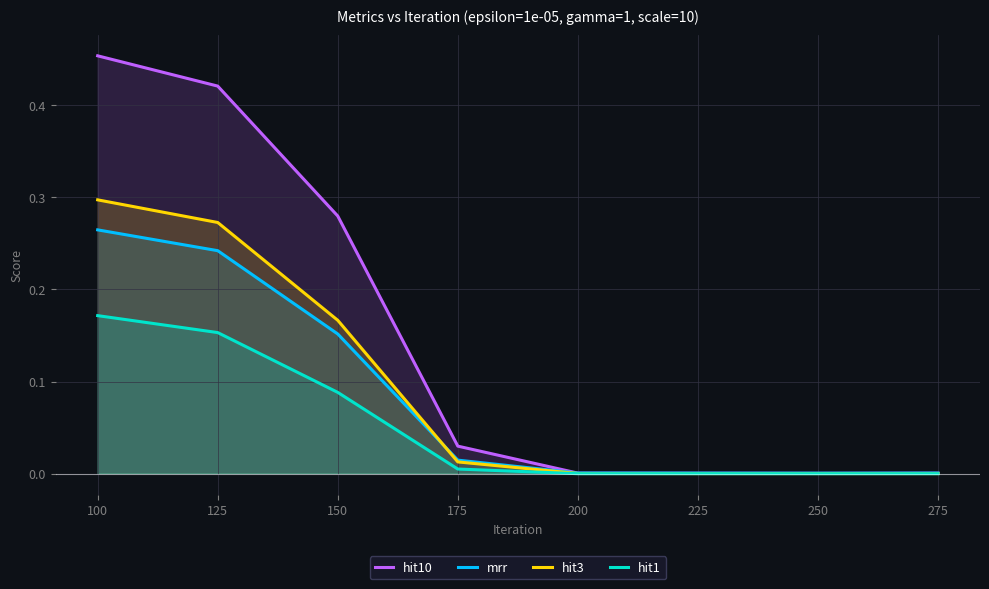

How many distinct data groups are displayed?

4